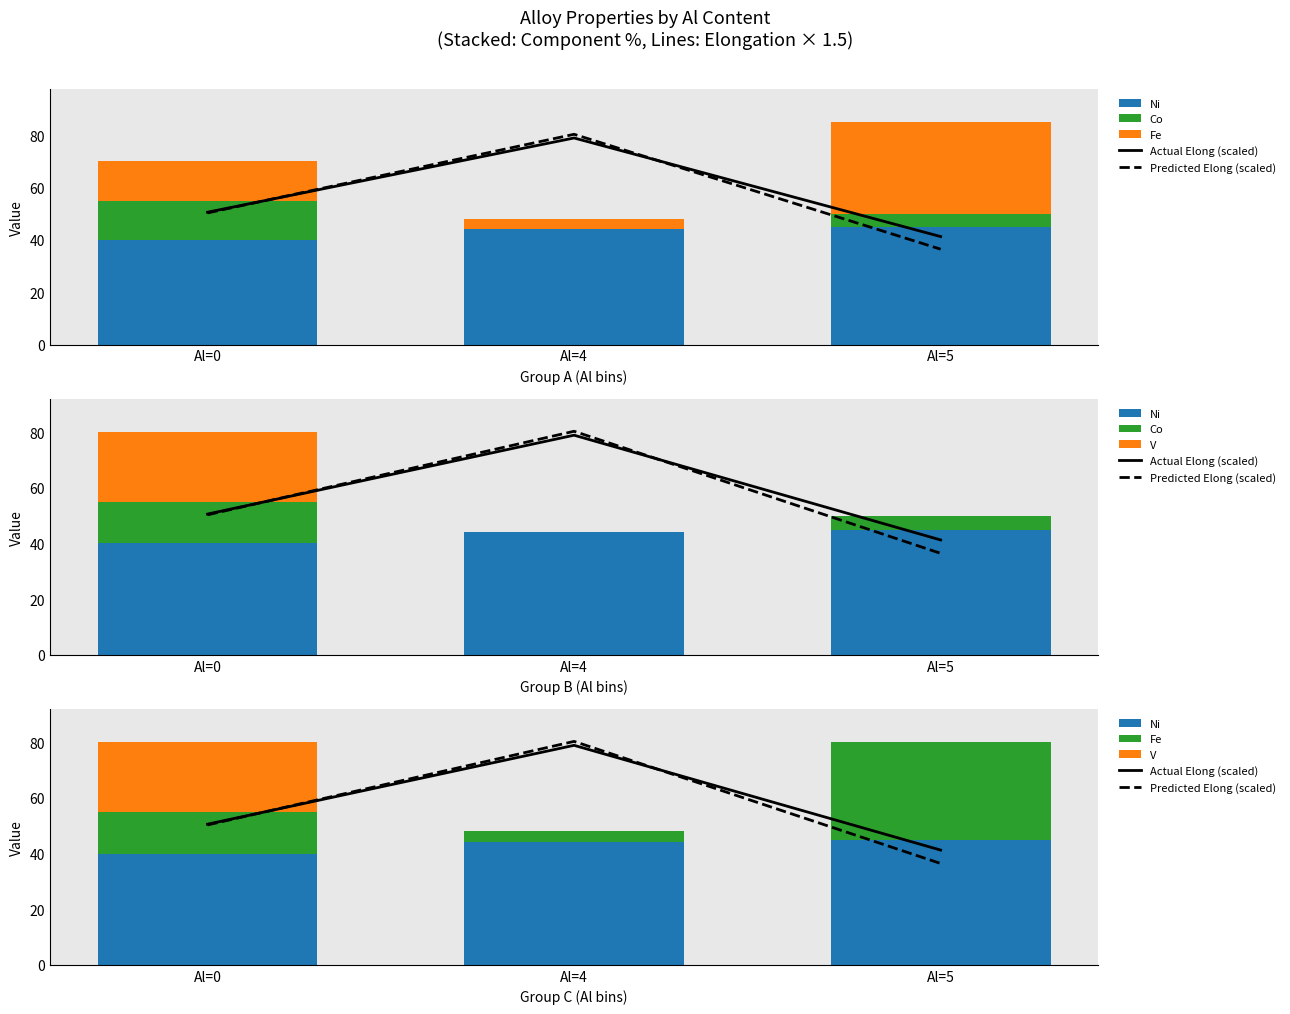

Where is Fe nearest to the value 19?

Al=0